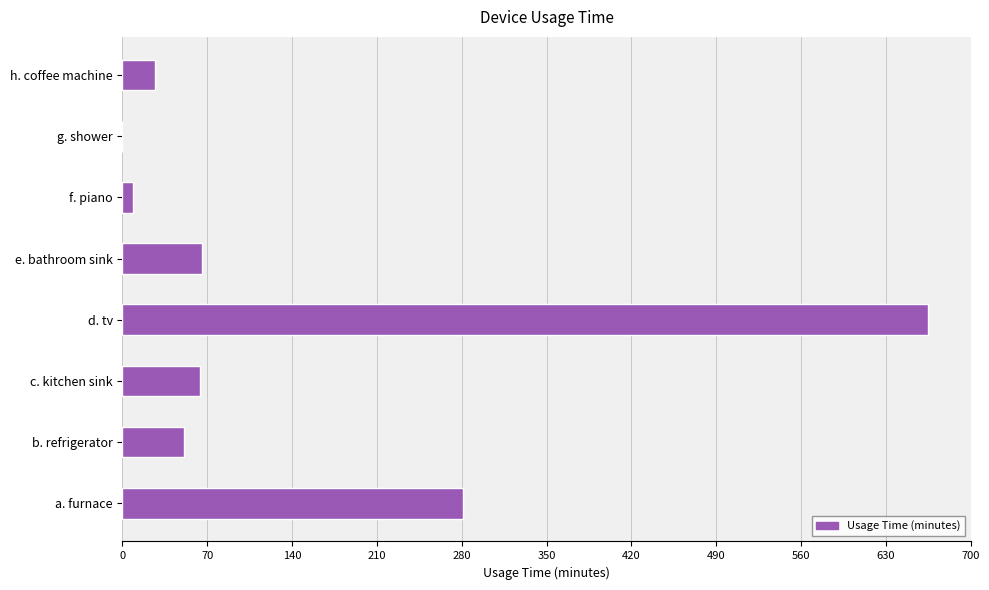

What is the sum of all values?

1163